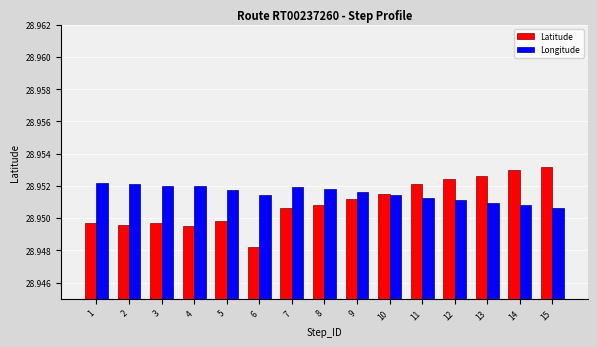

At how many categories does at least one series exceed 28?

15